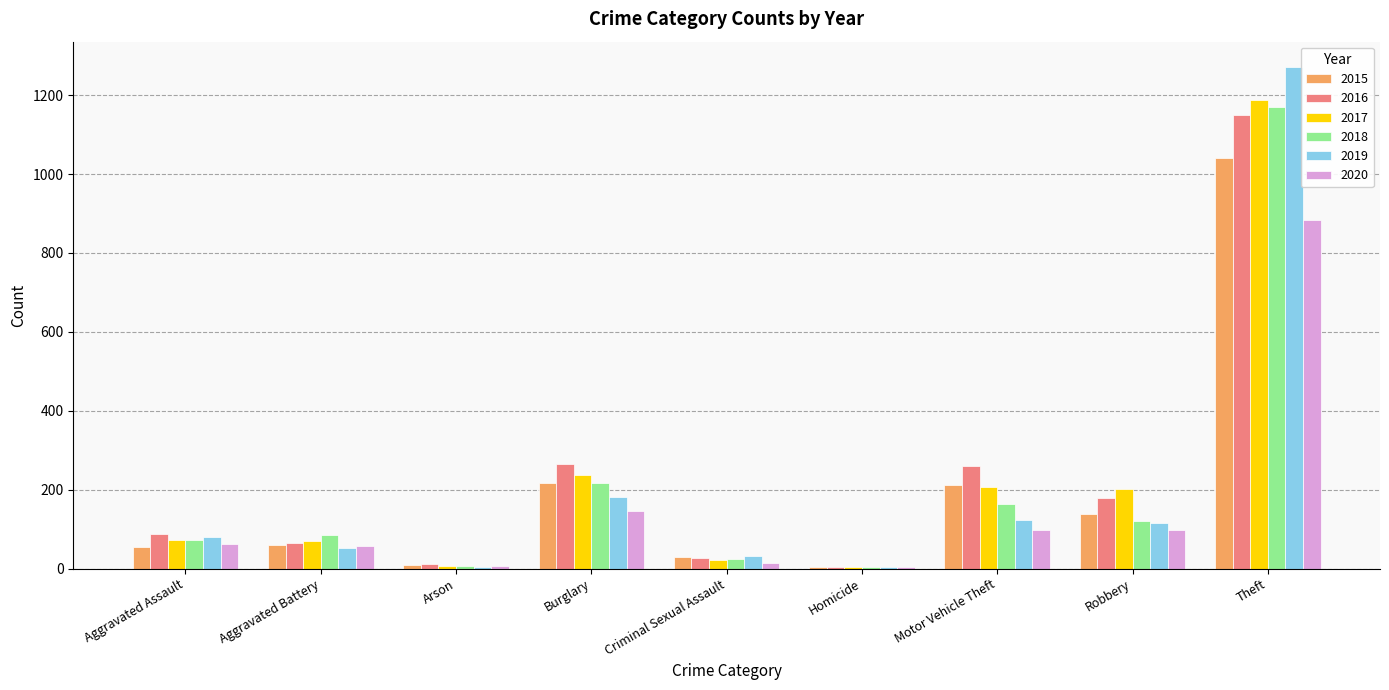

Which series changed the most between Criminal Sexual Assault and Robbery?

2017